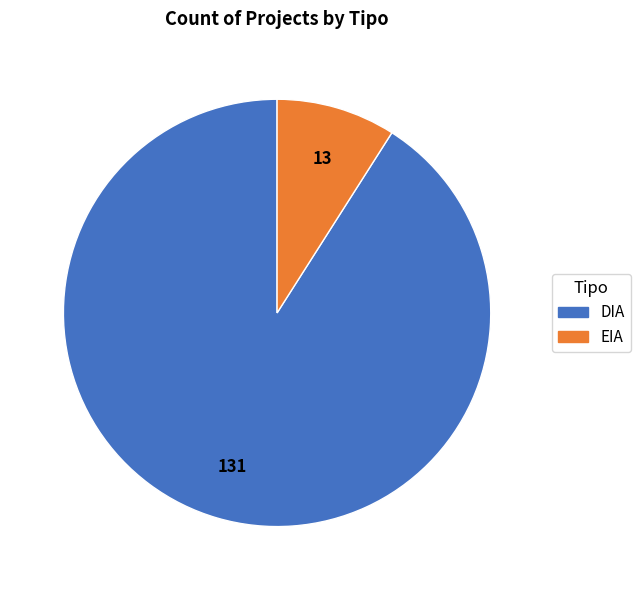

Between DIA and EIA, which is larger?

DIA